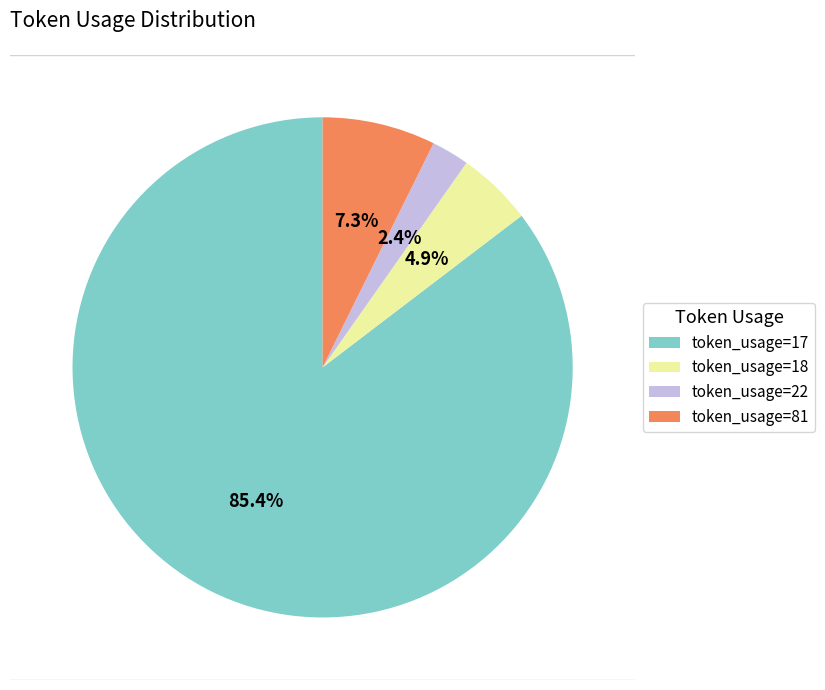

Which has a higher value, token_usage=81 or token_usage=17?

token_usage=17